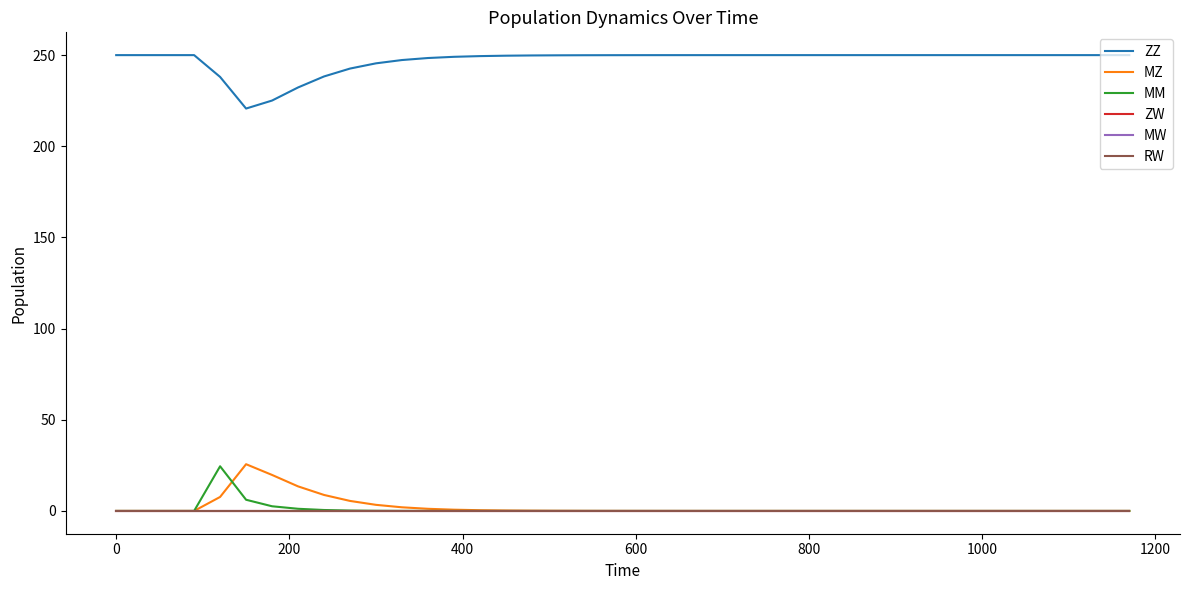

What is the average value of the MM series?

0.9